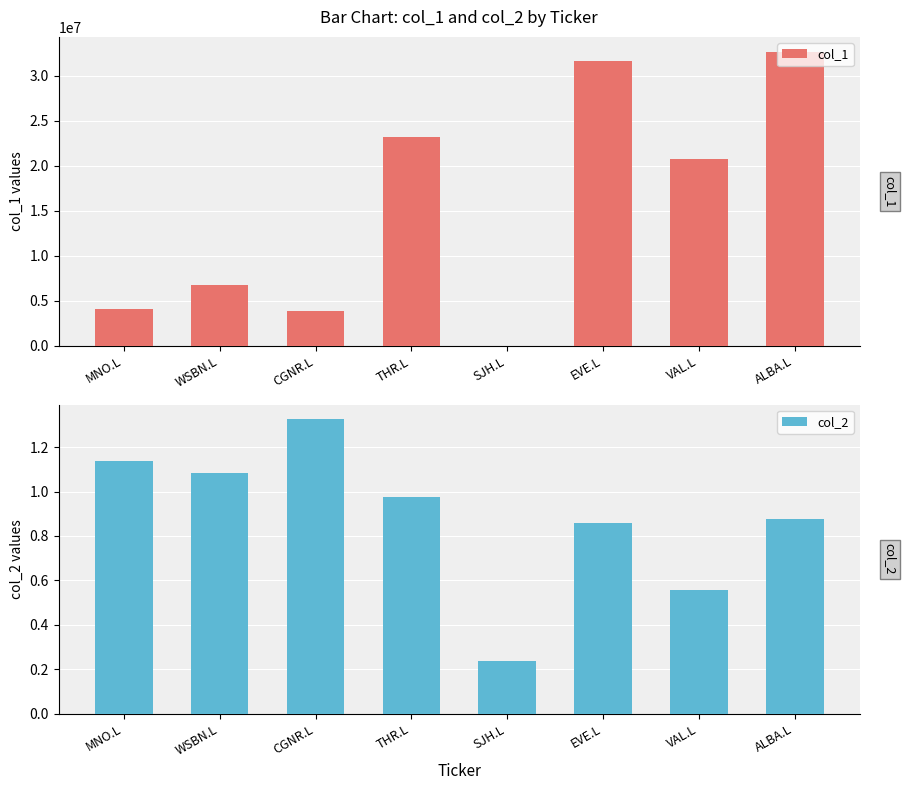

What are all the series names shown in the legend?

col_1, col_2